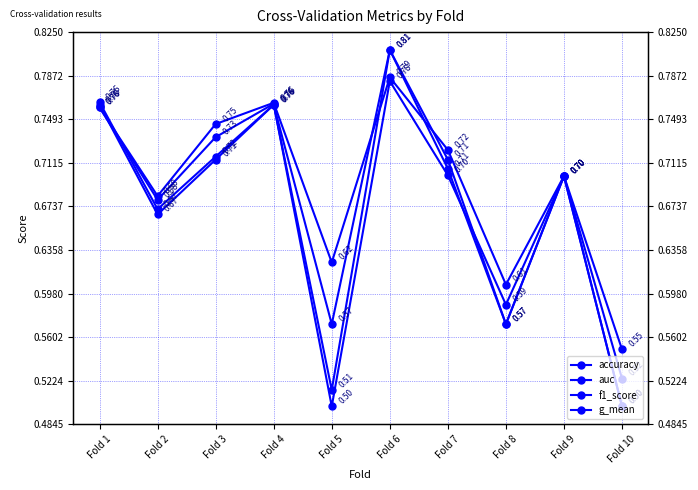

Reading left to right, transcribe all the data shown in this chart.

accuracy: Fold 1=0.8	Fold 2=0.7	Fold 3=0.7	Fold 4=0.8	Fold 5=0.6	Fold 6=0.8	Fold 7=0.7	Fold 8=0.6	Fold 9=0.7	Fold 10=0.5
auc: Fold 1=0.8	Fold 2=0.7	Fold 3=0.7	Fold 4=0.8	Fold 5=0.6	Fold 6=0.8	Fold 7=0.7	Fold 8=0.6	Fold 9=0.7	Fold 10=0.5
f1_score: Fold 1=0.8	Fold 2=0.7	Fold 3=0.7	Fold 4=0.8	Fold 5=0.5	Fold 6=0.8	Fold 7=0.7	Fold 8=0.6	Fold 9=0.7	Fold 10=0.5
g_mean: Fold 1=0.8	Fold 2=0.7	Fold 3=0.7	Fold 4=0.8	Fold 5=0.5	Fold 6=0.8	Fold 7=0.7	Fold 8=0.6	Fold 9=0.7	Fold 10=0.5